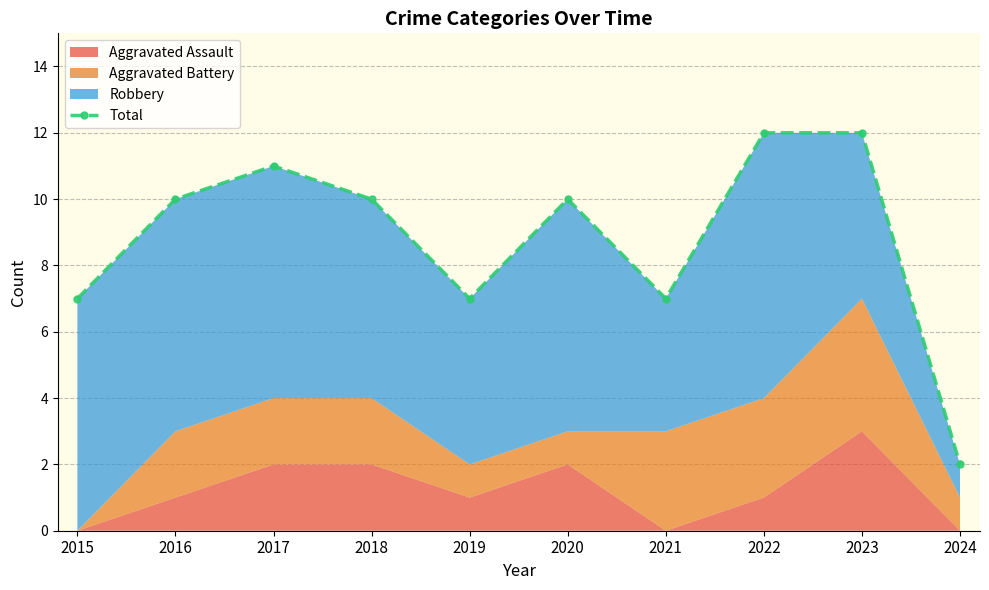

How many points are lower than both their immediate neighbors (excluding endpoints)?

2